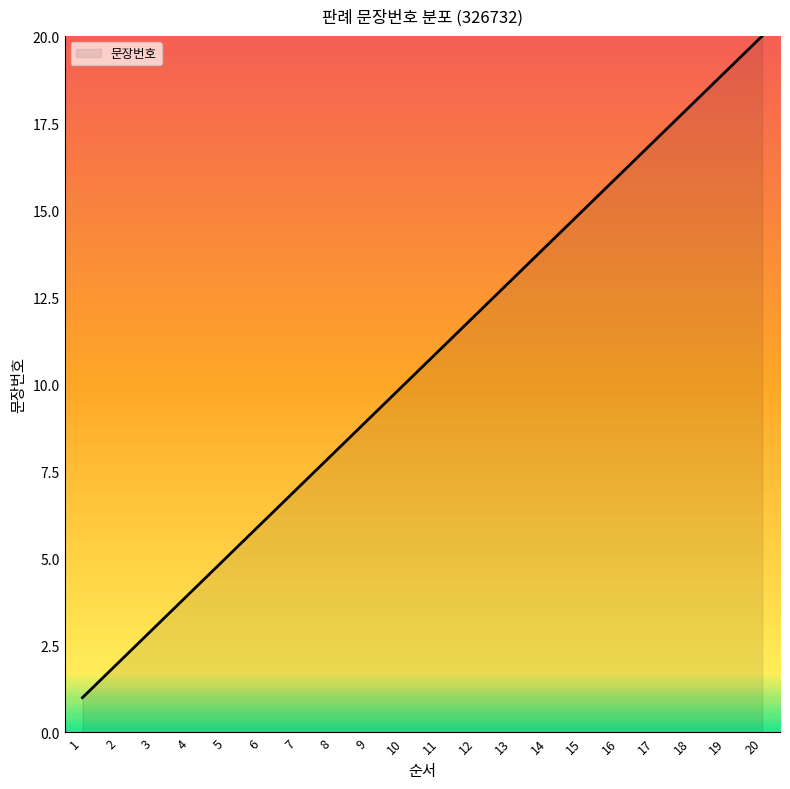

How many values are below 11?

10